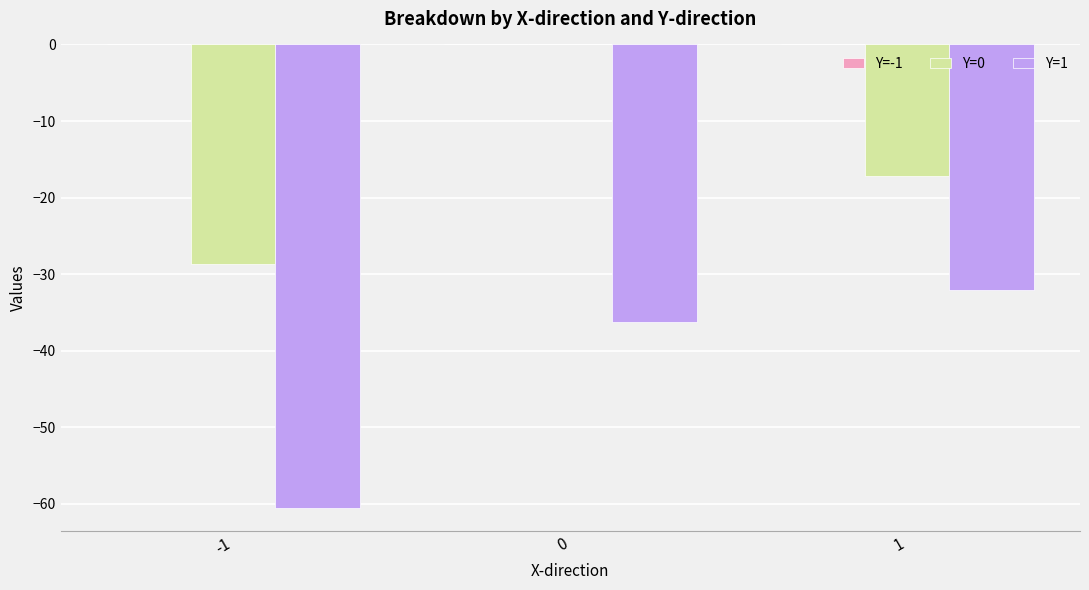

What is the sum of the Y=0 values at 0 and -1?

-28.7